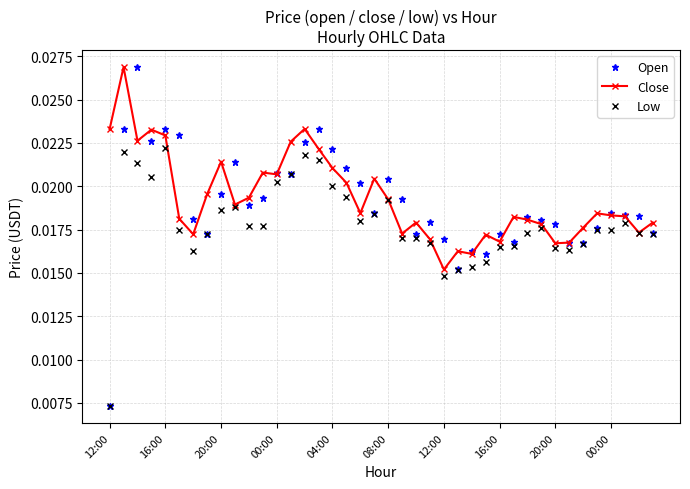

Count the Open values in the range 0 to 1.

40